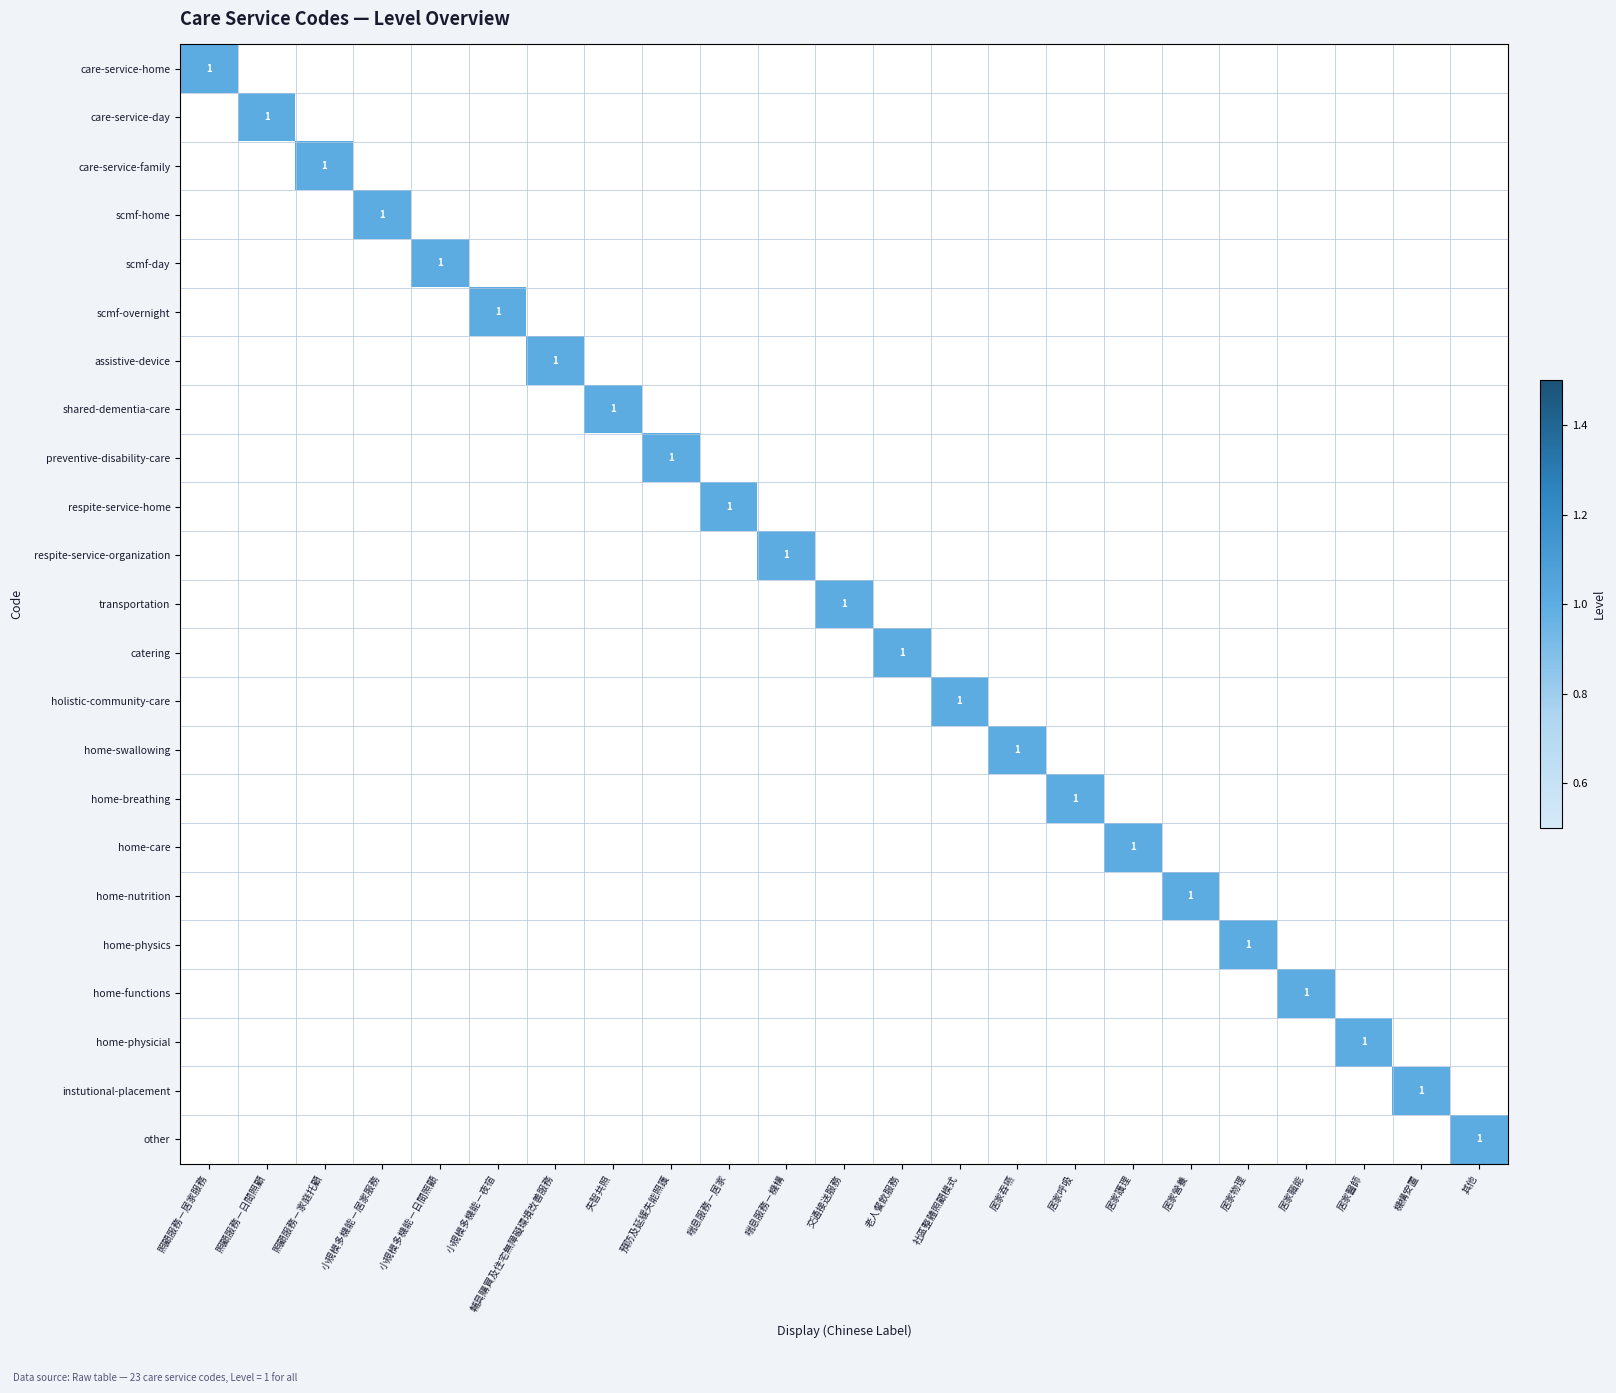

The home-physics series shows 1 at 照顧服務－家庭托顧. True or false?

False